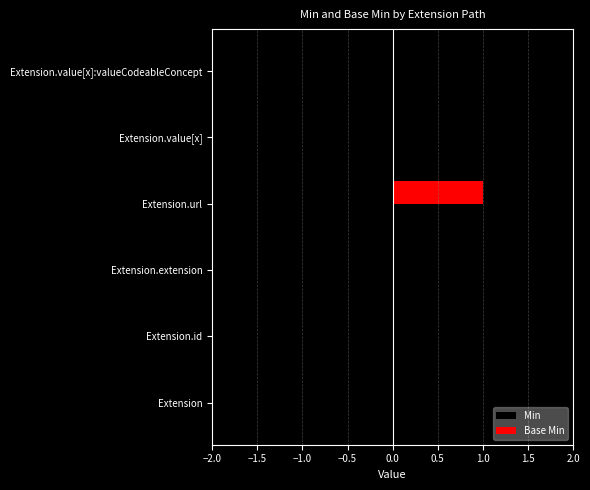

Is it true that Min equals 0 at Extension.extension?

True